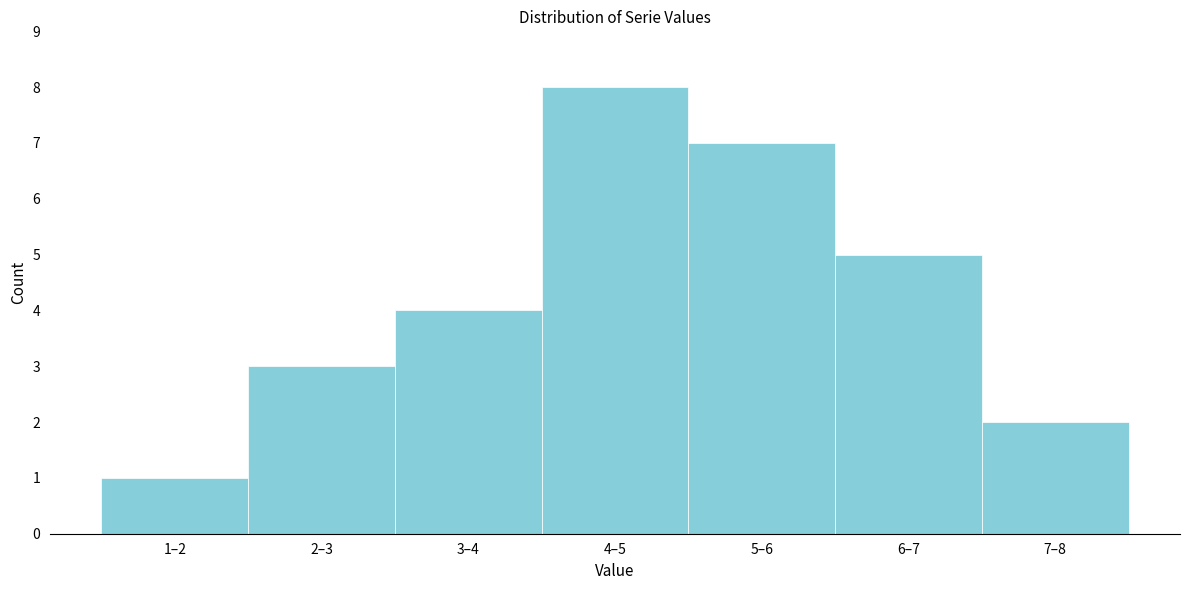

Reading left to right, transcribe all the data shown in this chart.

1–2=1	2–3=3	3–4=4	4–5=8	5–6=7	6–7=5	7–8=2